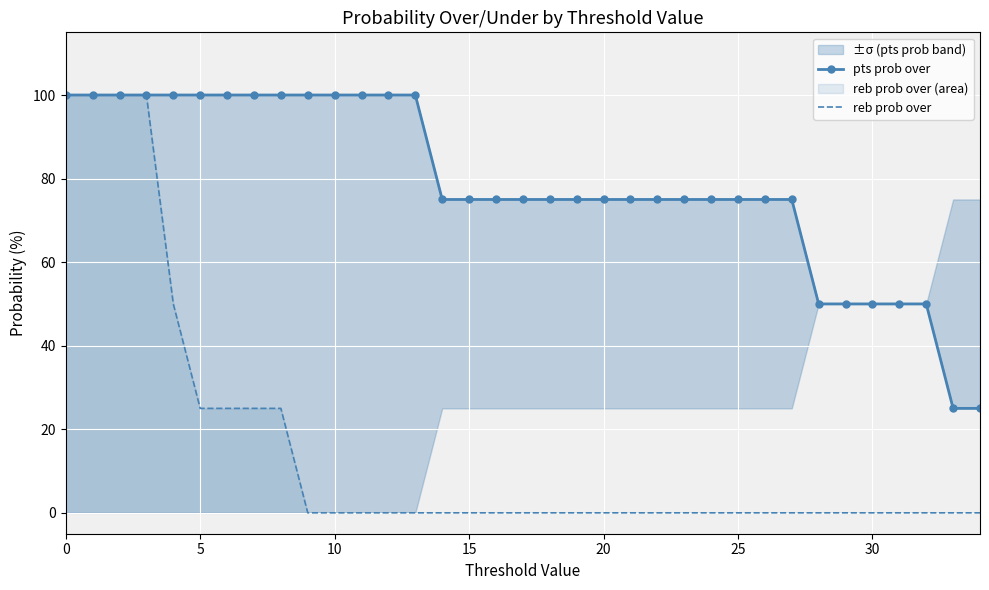

Reading left to right, list all the values displayed in this chart.

pts prob over: 100	100	100	100	100	100	100	100	100	100	100	100	100	100	75	75	75	75	75	75	75	75	75	75	75	75	75	75	50	50	50	50	50	25	25
reb prob over: 100	100	100	100	50	25	25	25	25	0	0	0	0	0	0	0	0	0	0	0	0	0	0	0	0	0	0	0	0	0	0	0	0	0	0